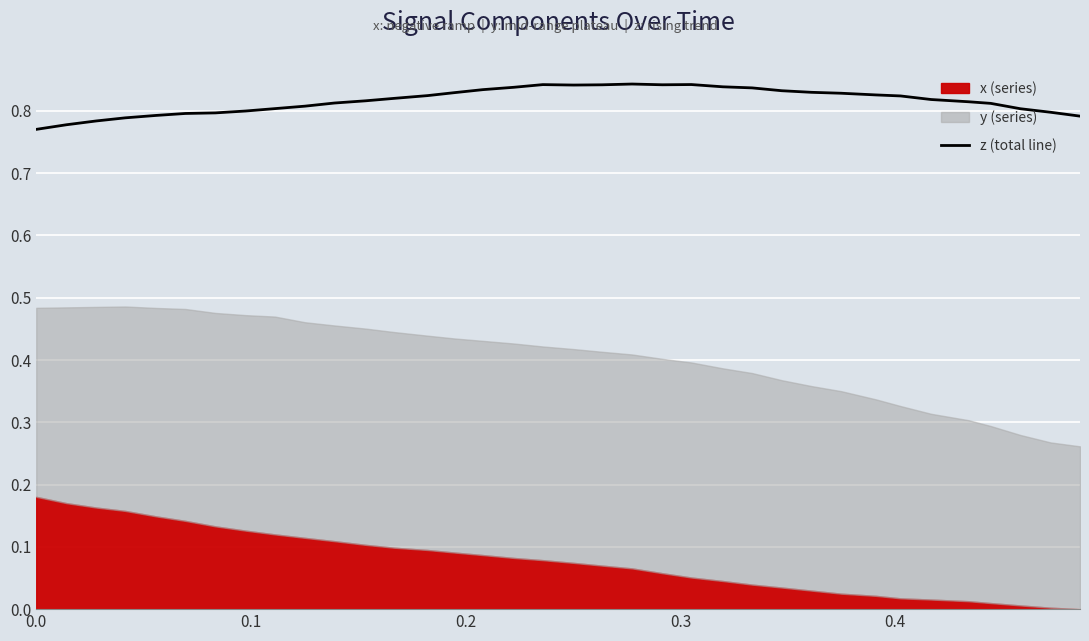

Is it true that the value at 17 is 0.8?

True